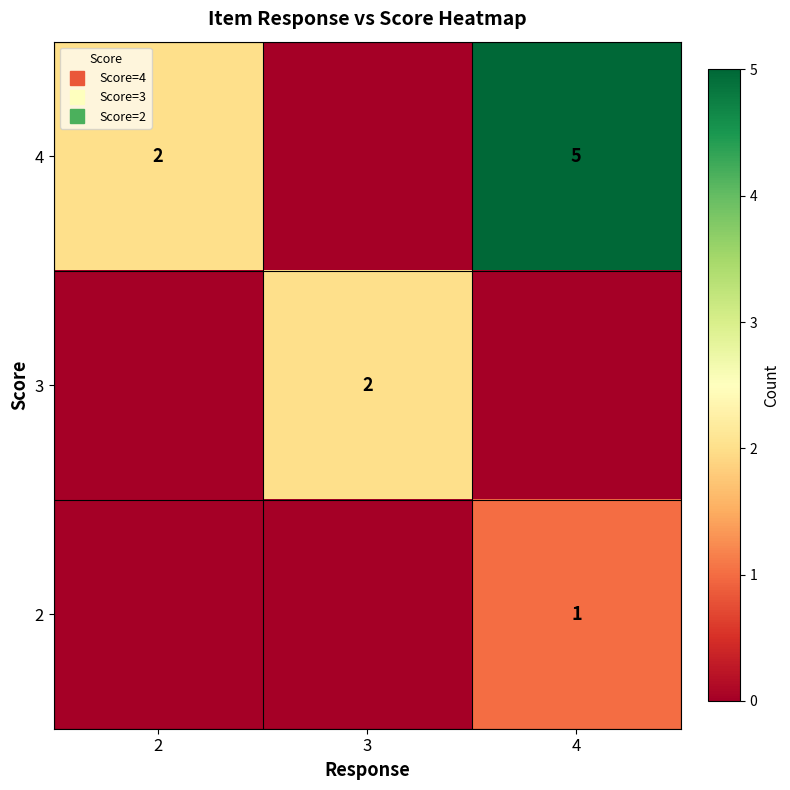

Count the 3 values in the range 0 to 2.

3